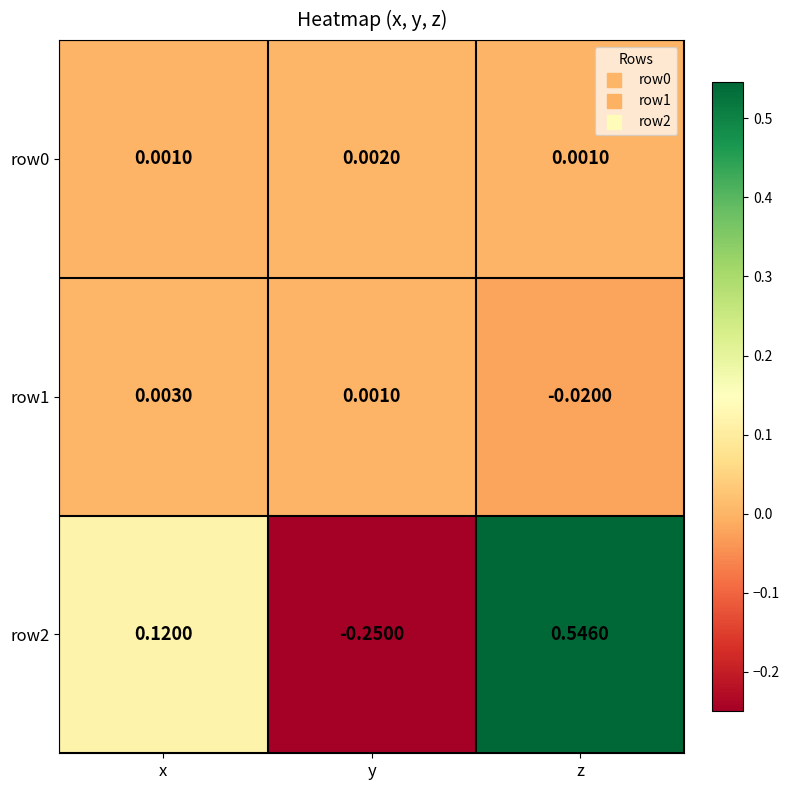

Which series has the largest range (max minus min)?

row2